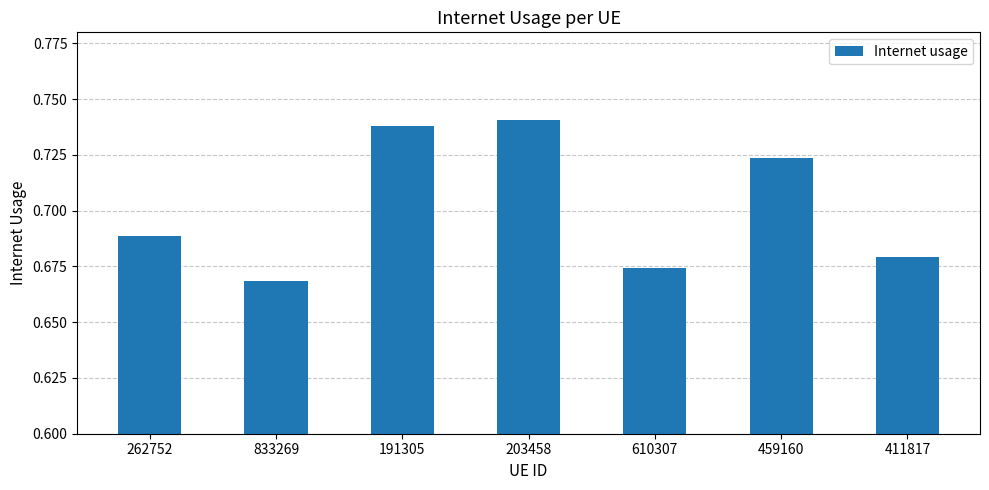

Which label corresponds to the smallest value in the chart?

833269